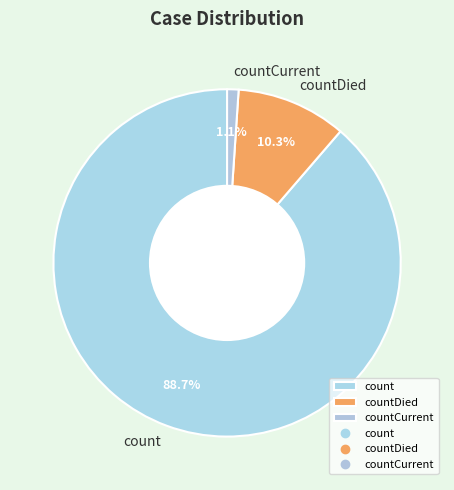

How many segments does this pie chart have?

3